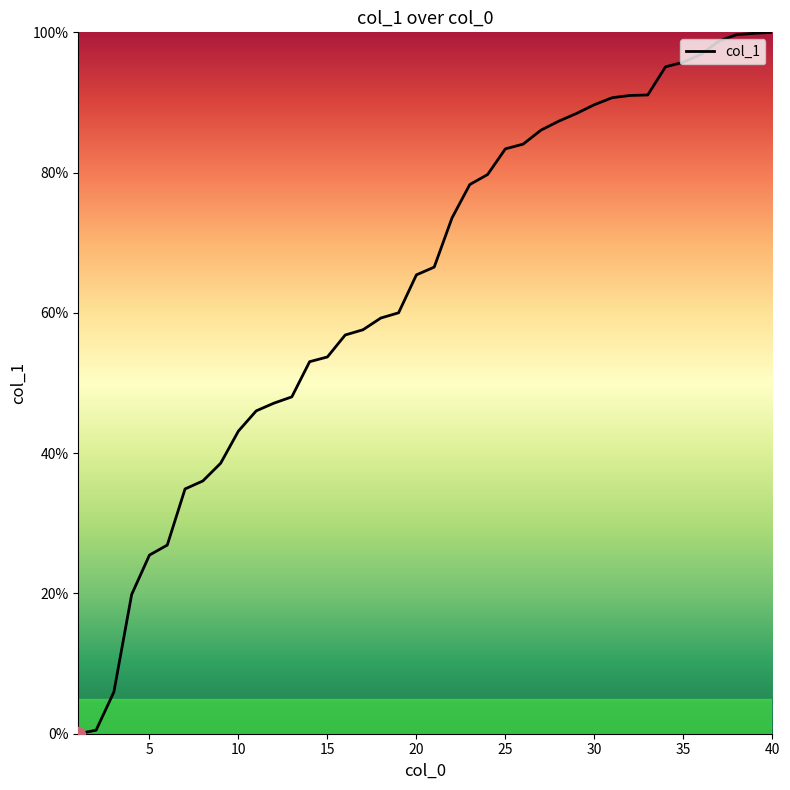

What is the difference between the maximum and minimum values?

100.0